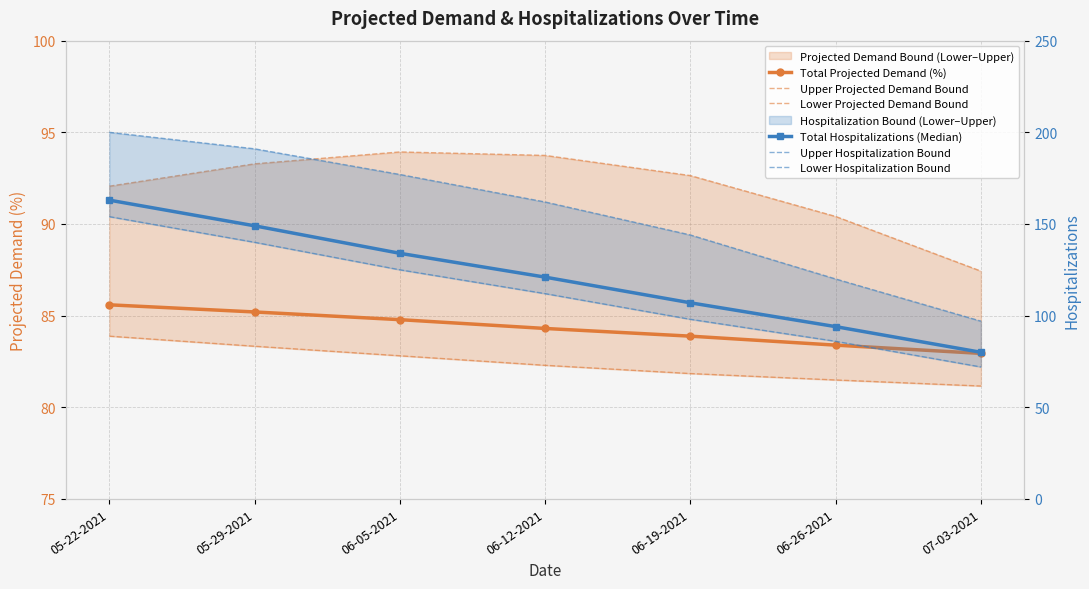

Between 06-05-2021 and 06-19-2021, which series saw the biggest shift?

Upper Hospitalization Bound